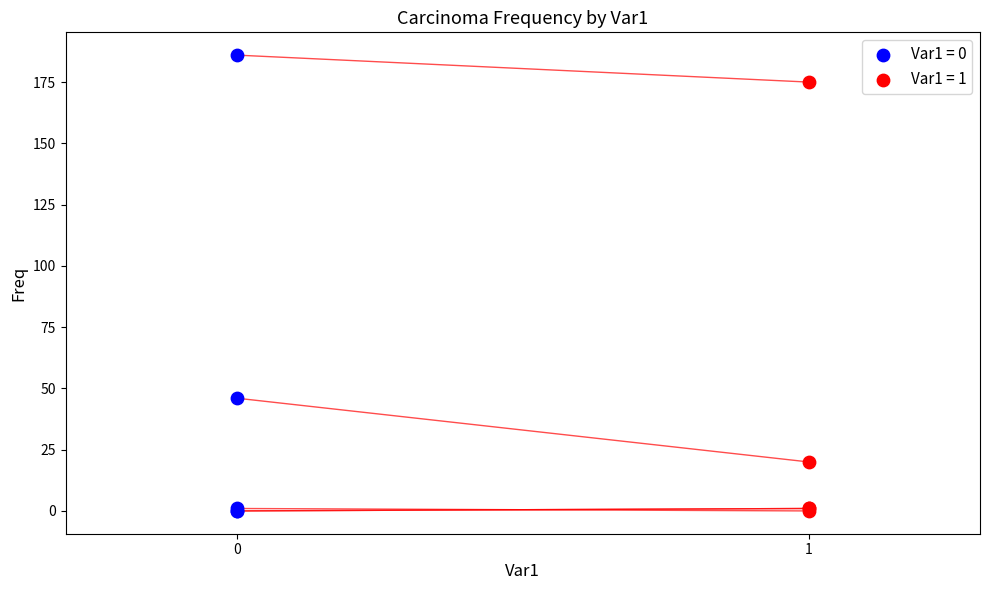

Which series reaches the maximum Y coordinate?

Var1 = 0